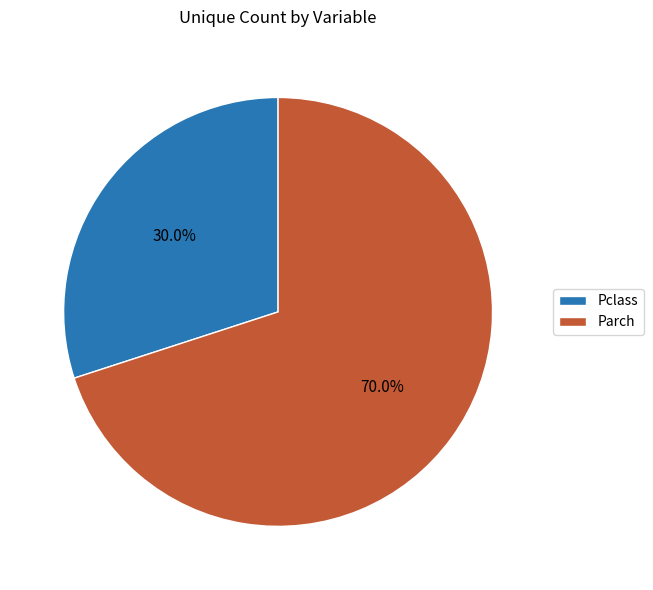

Which category has the smallest portion of the pie?

Pclass